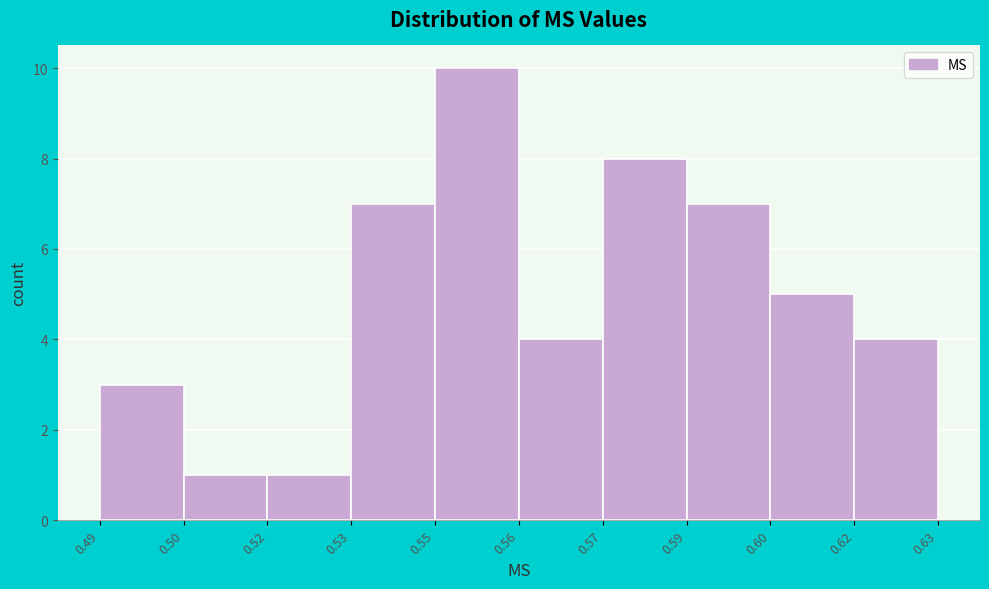

Reading right to left, what are all the values shown in this chart?

4	5	7	8	4	10	7	1	1	3